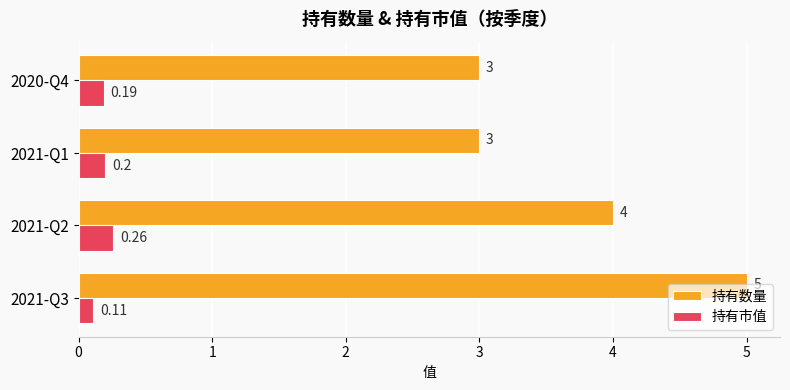

What is the average value of the 持有数量 series?

3.8